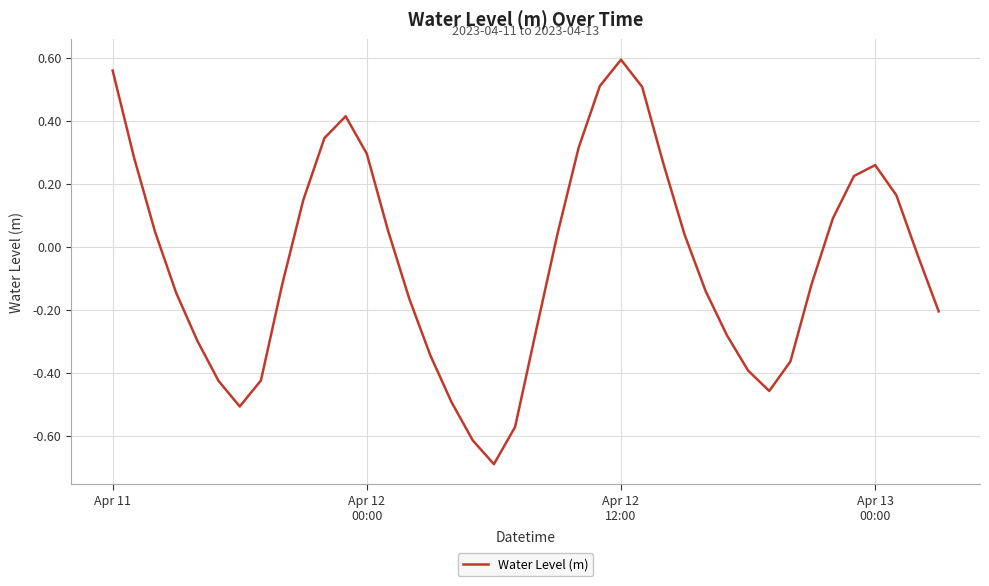

Count the number of values greater than 0.

19